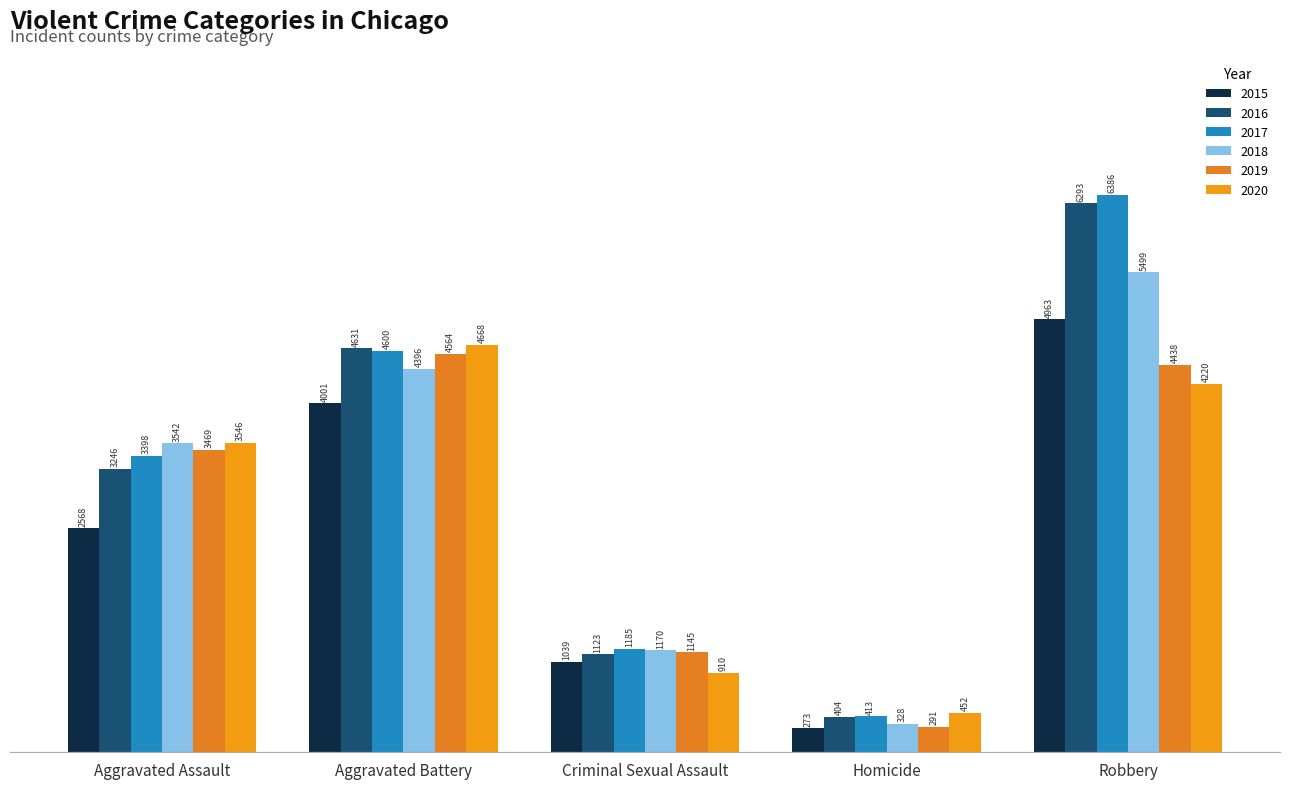

How many values in the 2019 series are below 3469?

2